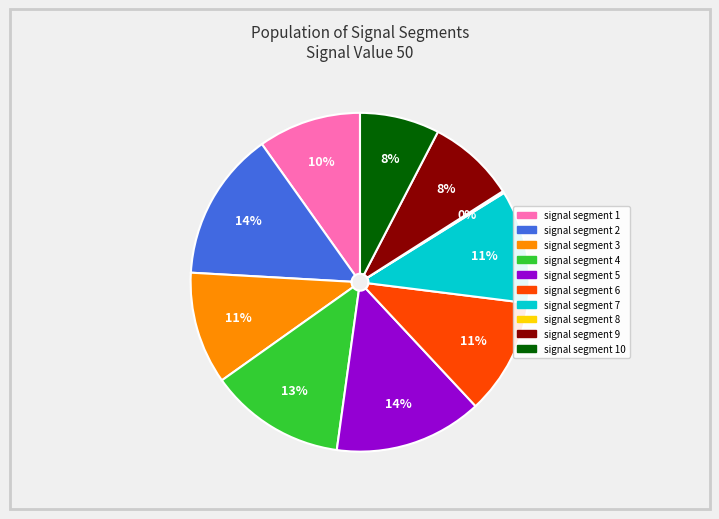

Is there a majority slice in this chart?

No